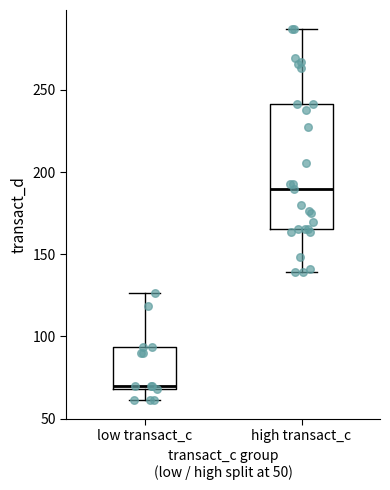

Which box's median line is the lowest?

low transact_c